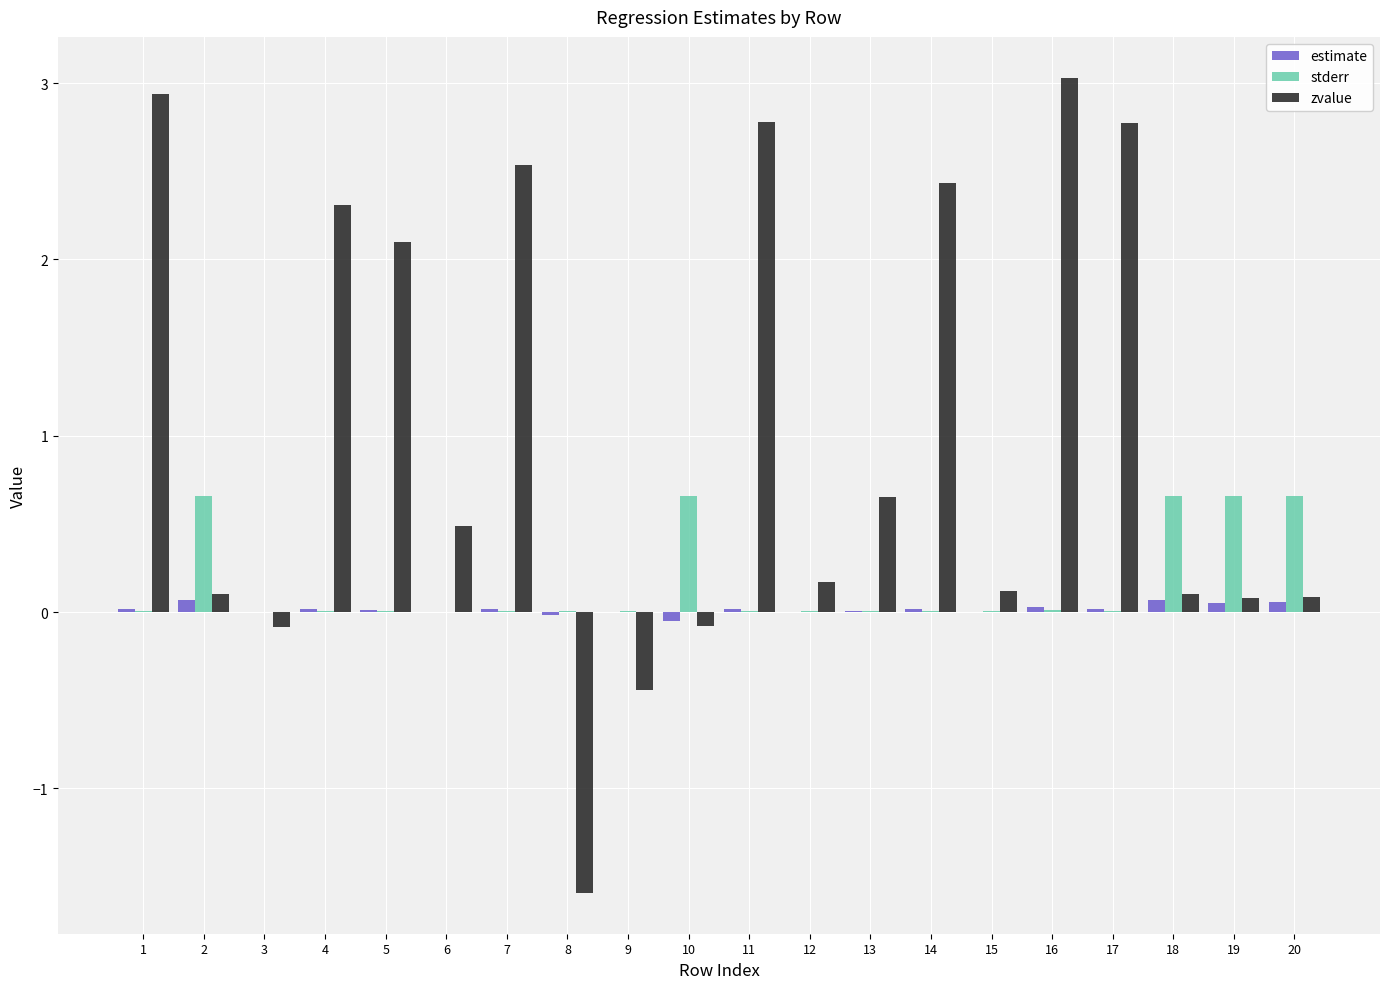

How many values in zvalue are above zero?

16